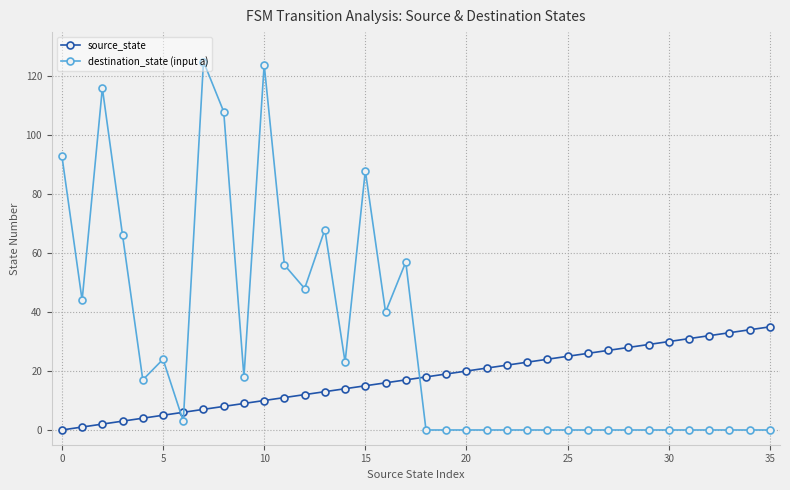

Reading right to left, extract all data points from this chart.

source_state: 35	34	33	32	31	30	29	28	27	26	25	24	23	22	21	20	19	18	17	16	15	14	13	12	11	10	9	8	7	6	5	4	3	2	1	0
destination_state (input a): 0	0	0	0	0	0	0	0	0	0	0	0	0	0	0	0	0	0	57	40	88	23	68	48	56	124	18	108	125	3	24	17	66	116	44	93